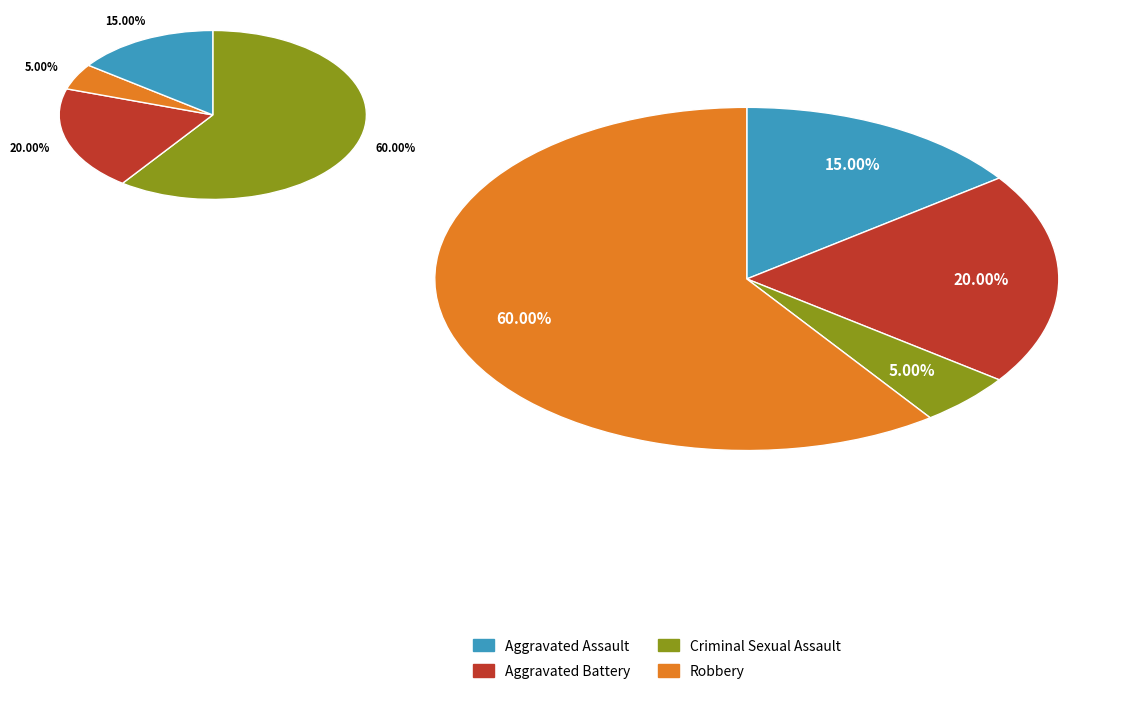

What is the largest slice in the pie chart?

Robbery